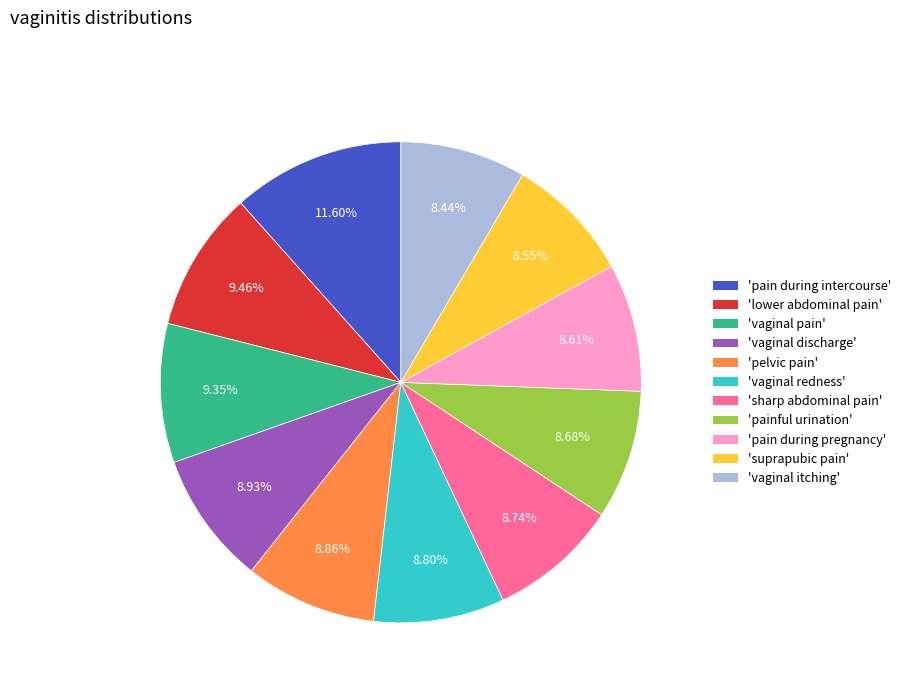

Is there a majority slice in this chart?

No